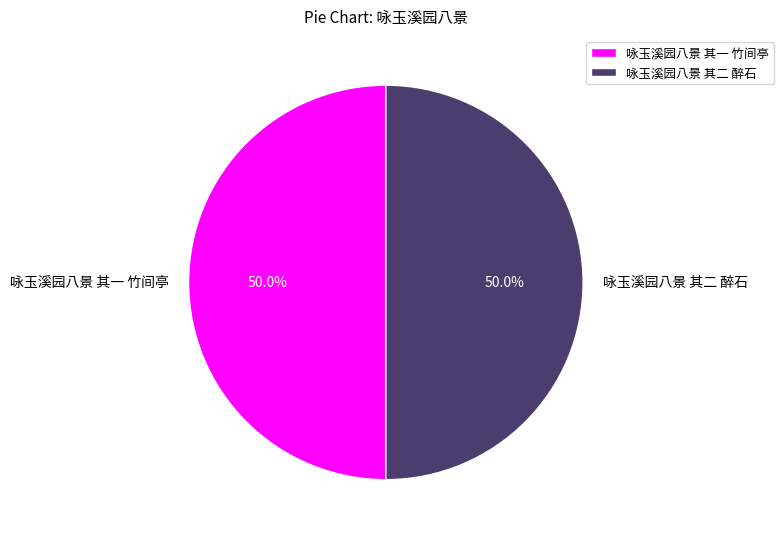

How many slices are in this pie chart?

2